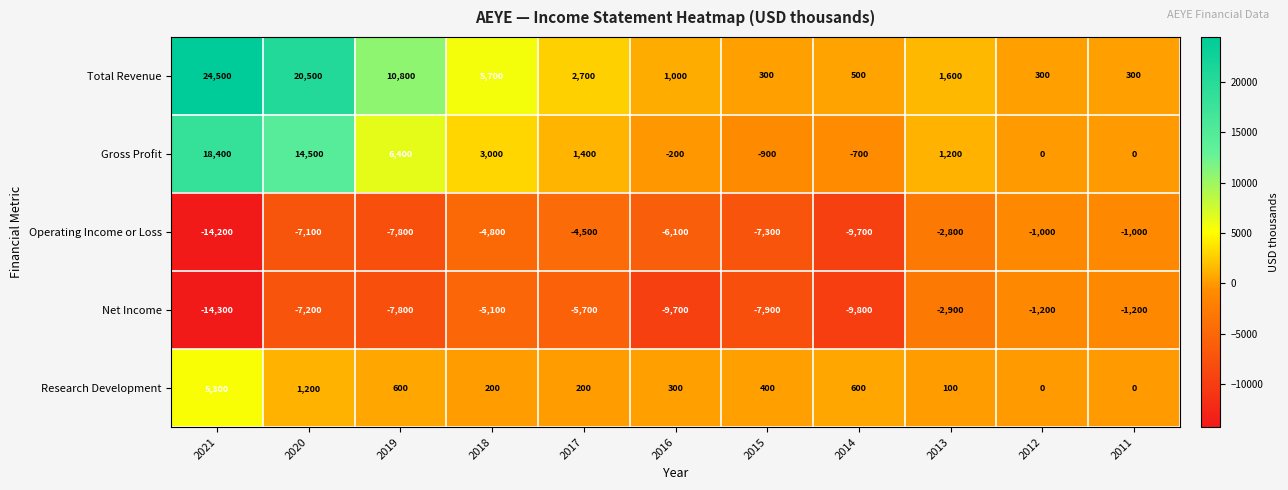

Is it true that Research Development equals 529 at 2016?

False